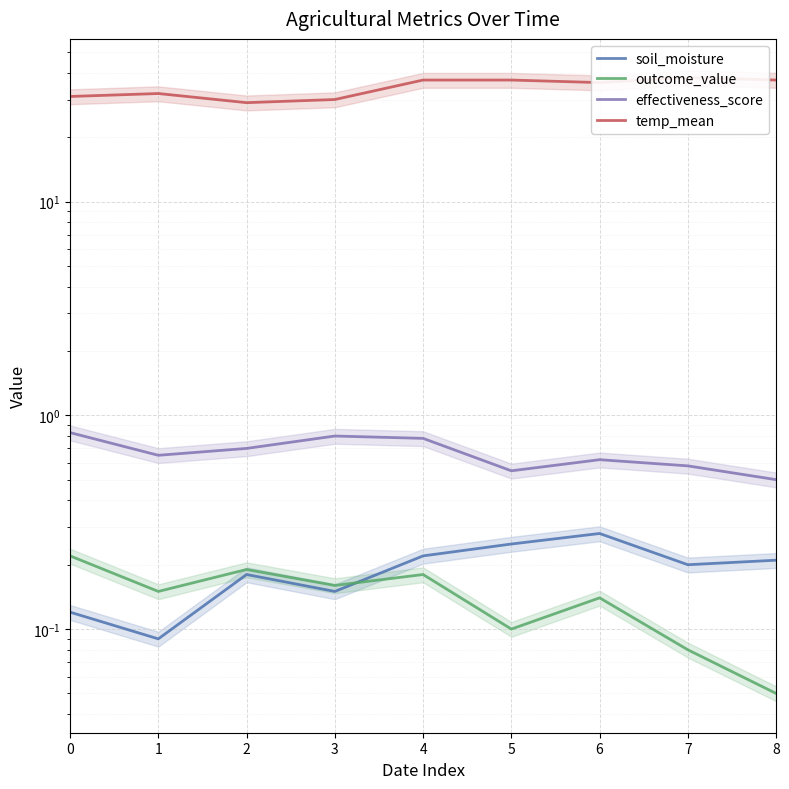

Between 2 and 6, which is larger?

6